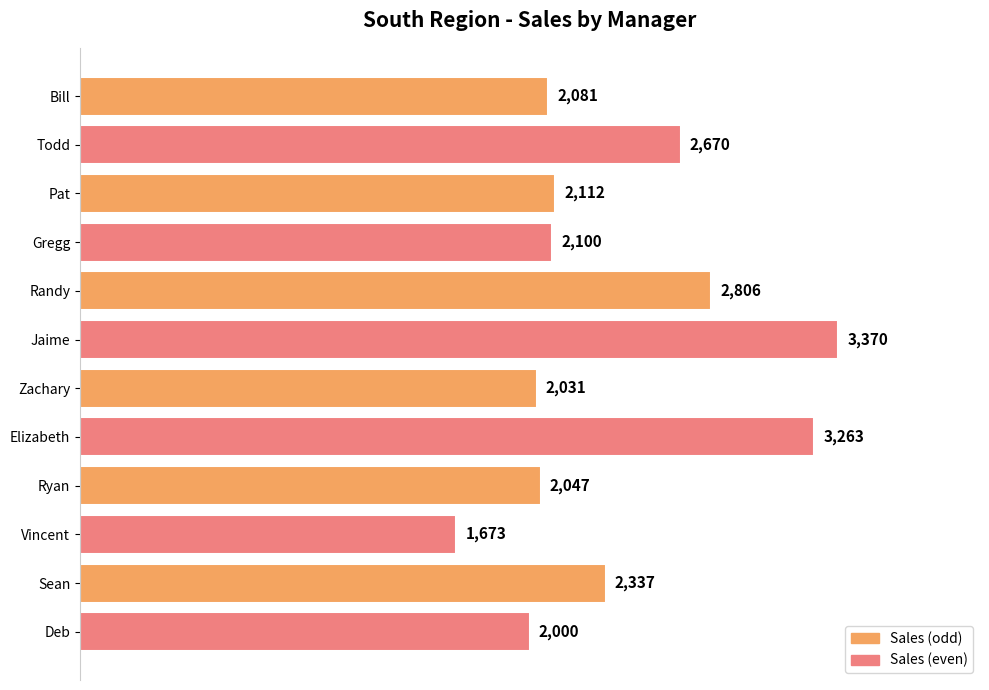

Does the chart contain stacked bars?

No